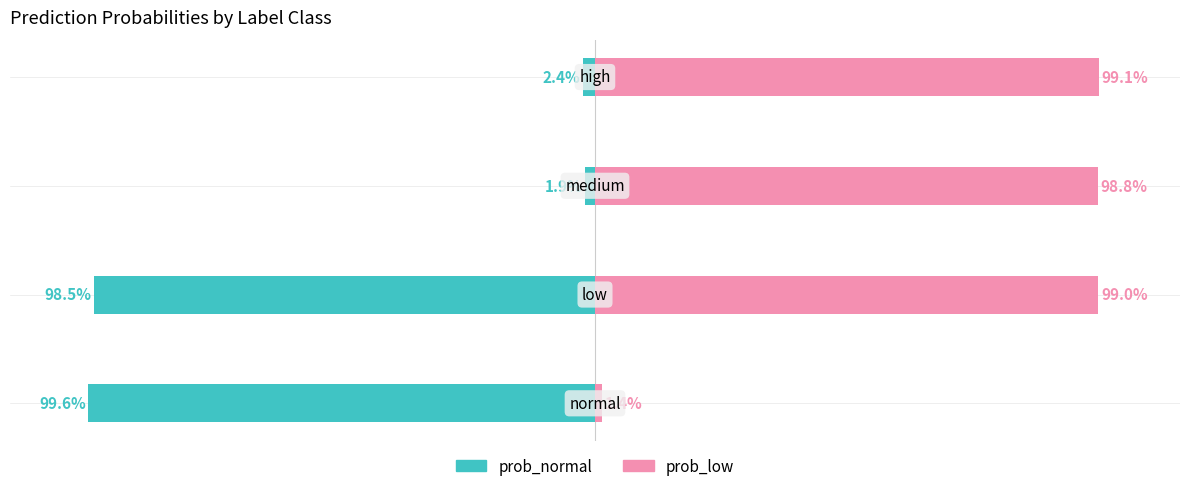

What is the average value of the prob_low series?

0.7